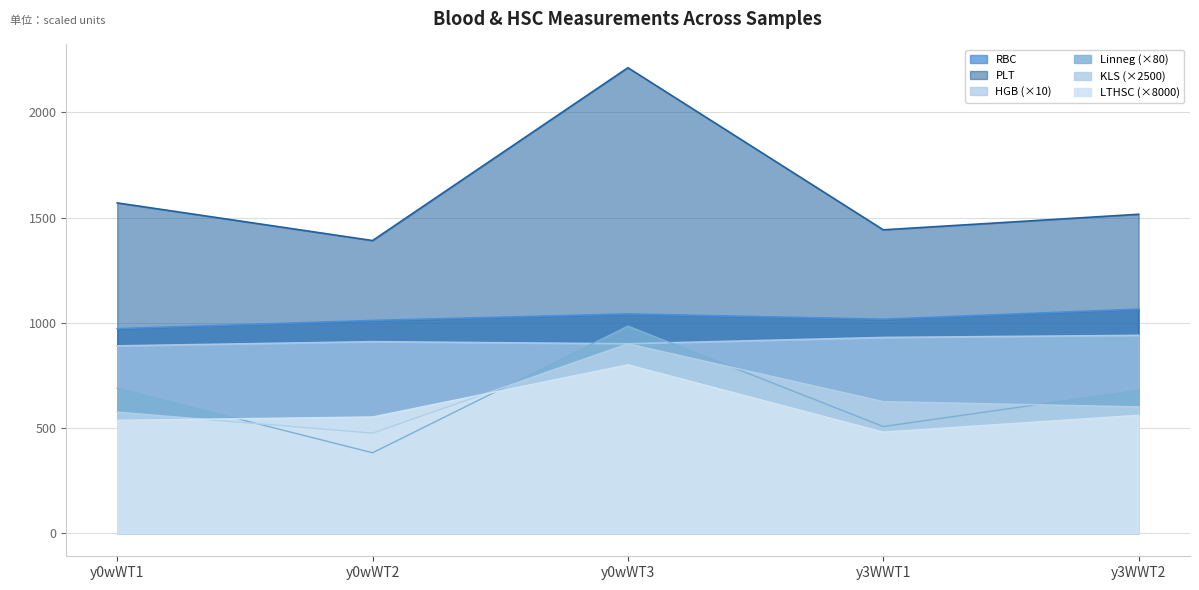

Reading left to right, what are all the values shown in this chart?

RBC: 972.0	1011.0	1042.0	1017.0	1065.0
HGB: 890.0	910.0	900.0	930.0	940.0
PLT: 1570.0	1391.0	2213.0	1442.0	1516.0
Linneg: 688.0	381.6	984.0	506.4	679.2
KLS: 575.0	475.0	900.0	625.0	600.0
LTHSC: 536.0	552.0	800.0	480.0	560.0